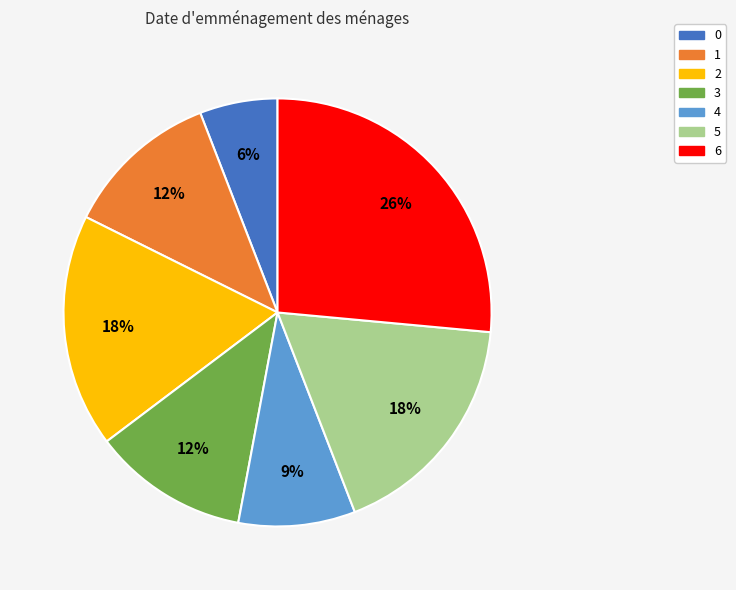

To the nearest percent, what is the combined percentage of 6 and 2?

44%